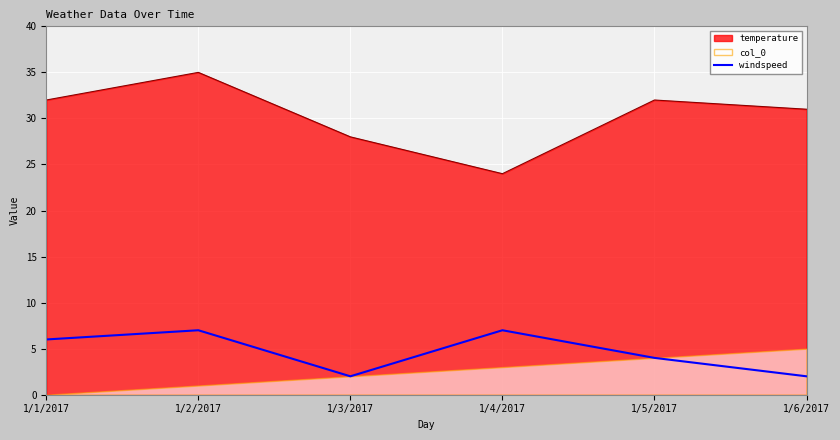

True or false: windspeed has a value of 2 at 1/6/2017.

True